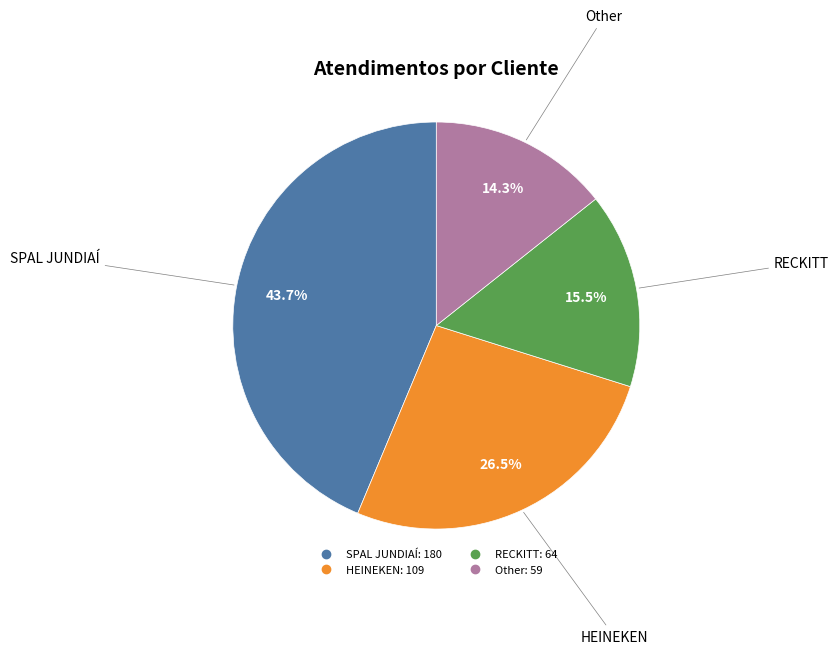

Rank the categories by value from highest to lowest.

SPAL JUNDIAÍ, HEINEKEN, RECKITT, Other